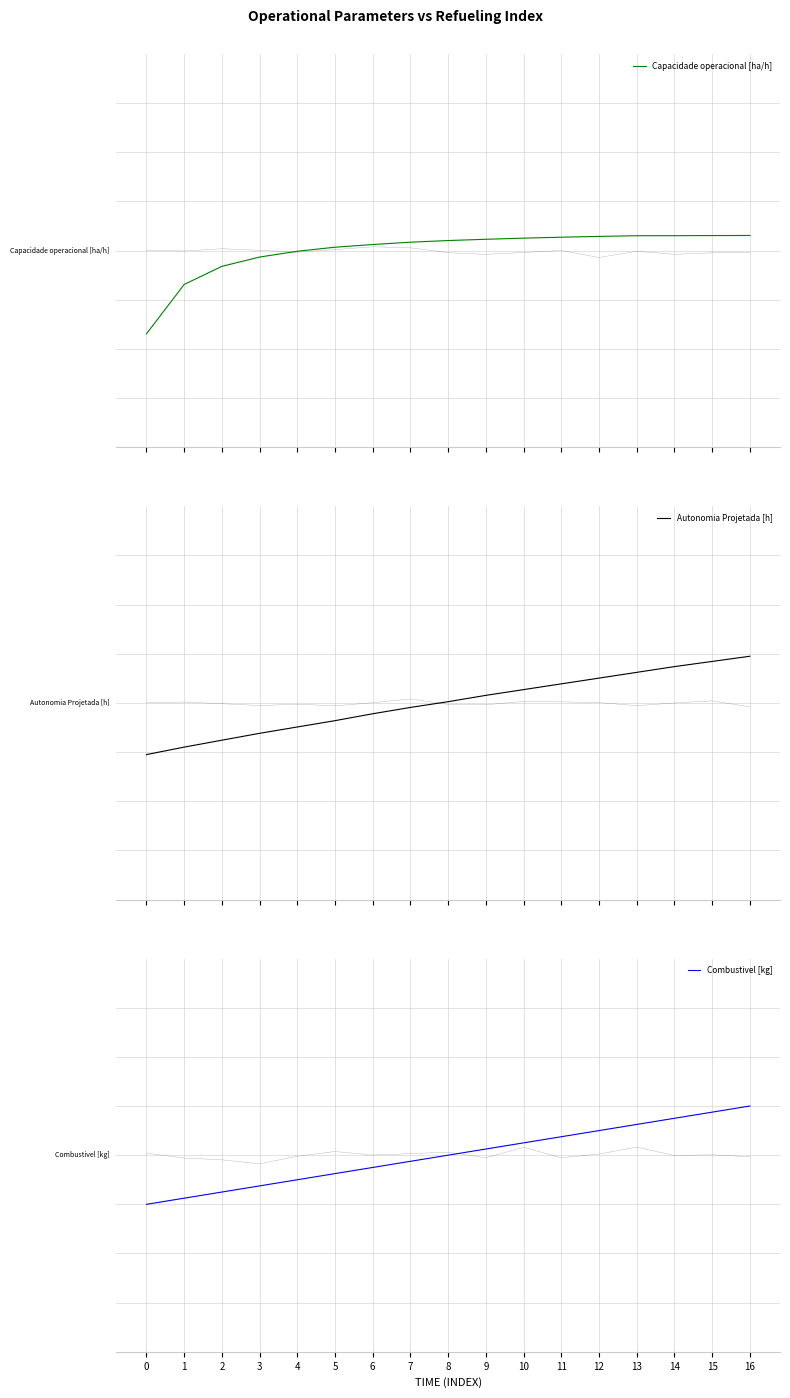

Is it true that Capacidade operacional [ha/h] equals 0.1 at 6?

True